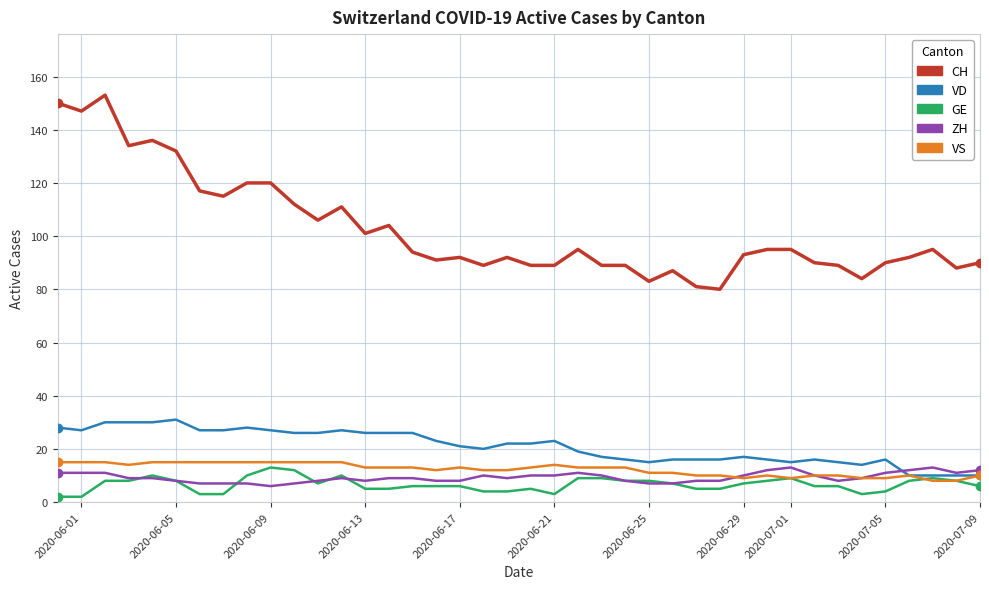

True or false: ZH and CH cross at least once.

False